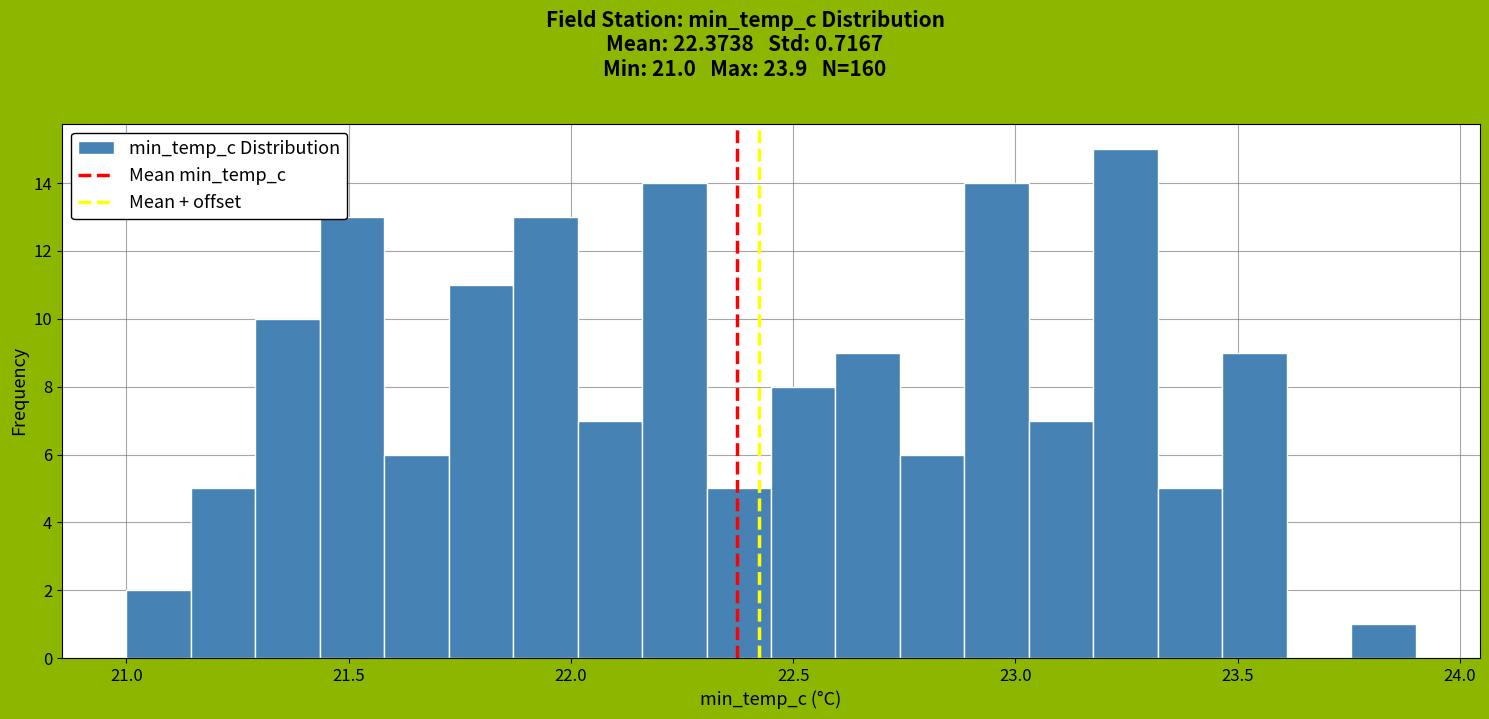

Around what value on the x-axis is the tallest bar? Give the approximate position of its centre, as read against the axis.

23.25